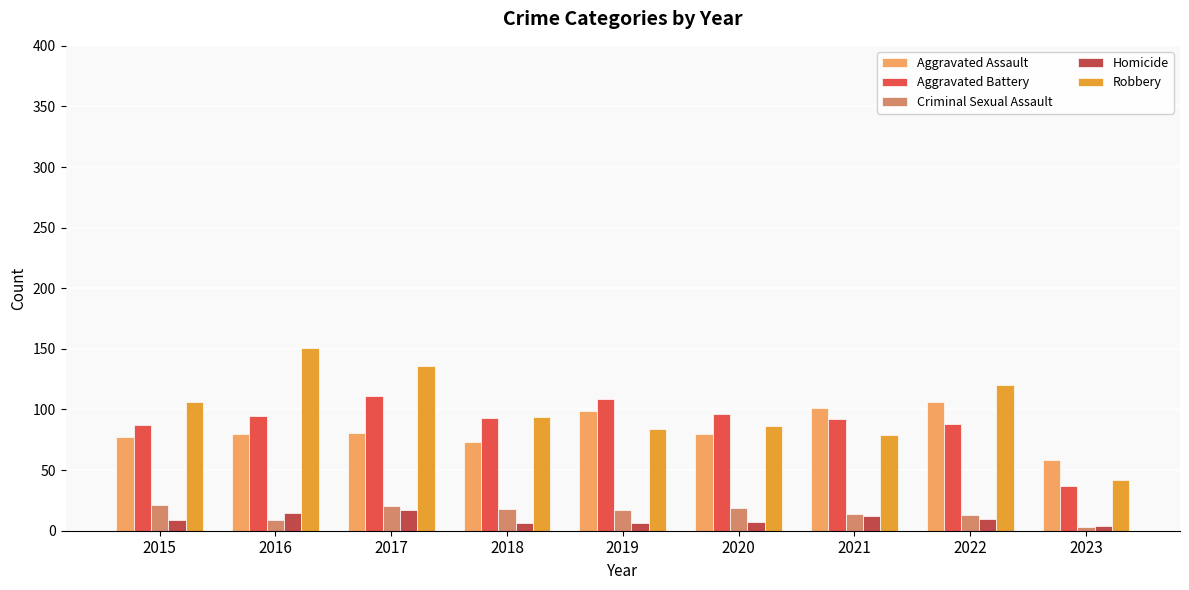

Between 2019 and 2021, which series saw the biggest shift?

Aggravated Battery